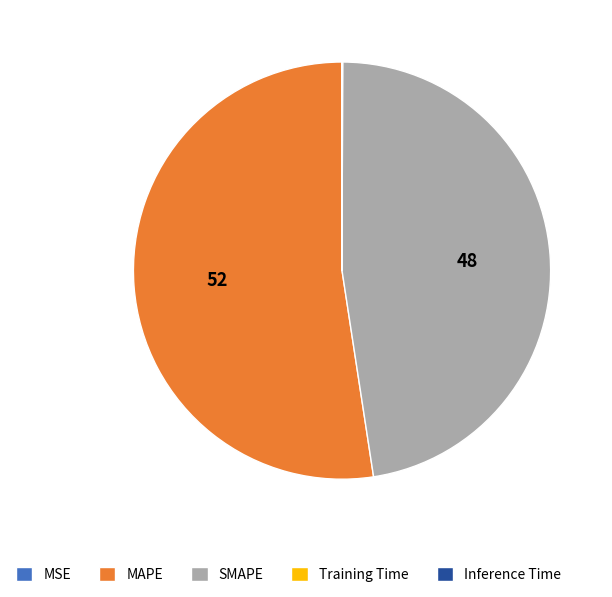

Which category has the biggest portion of the pie?

MAPE